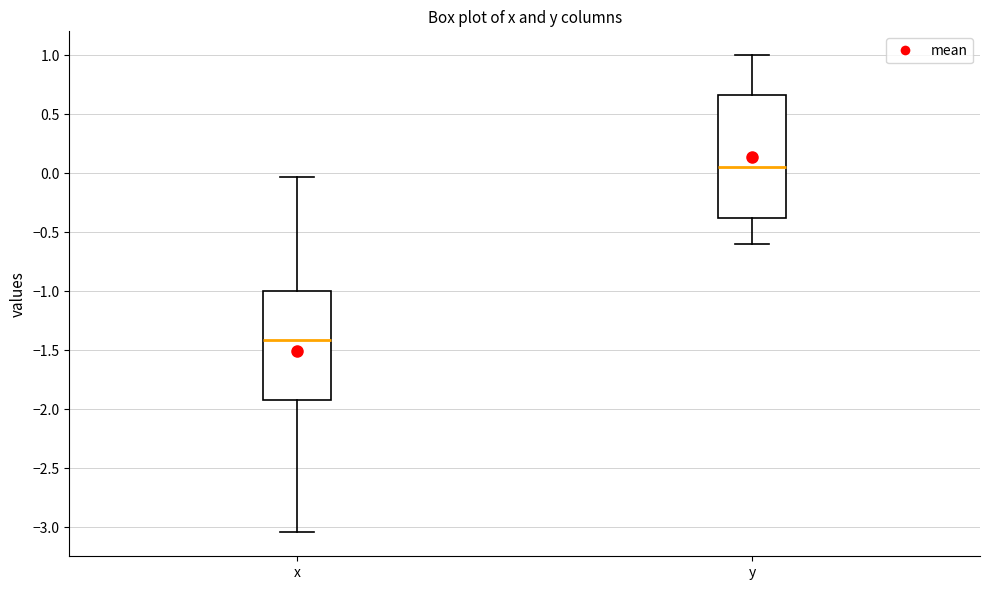

Reading left to right, read every box against the y-axis: the position of its median line, the range the box covers, and the ends of its whiskers. The values are not printed on the chart, so give them approximately, as read against the axis.

x: median -1.40, box -1.90 to -1.00, whiskers -3.05 to -0.05
y: median 0.05, box -0.40 to 0.65, whiskers -0.60 to 1.00